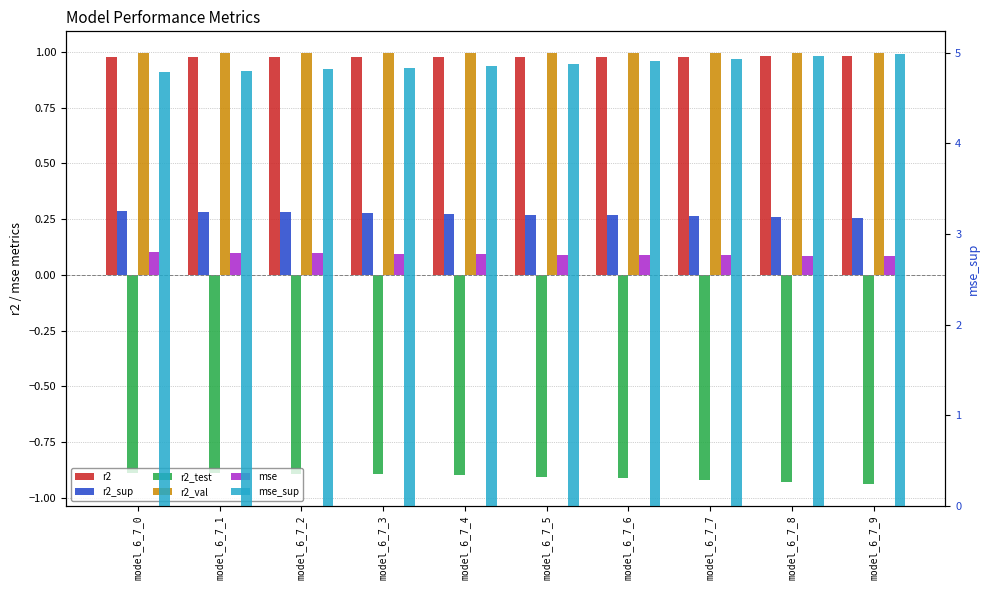

Reading right to left, list all the values displayed in this chart.

r2: 1.0	1.0	1.0	1.0	1.0	1.0	1.0	1.0	1.0	1.0
r2_sup: 0.3	0.3	0.3	0.3	0.3	0.3	0.3	0.3	0.3	0.3
r2_test: -0.9	-0.9	-0.9	-0.9	-0.9	-0.9	-0.9	-0.9	-0.9	-0.9
r2_val: 1.0	1.0	1.0	1.0	1.0	1.0	1.0	1.0	1.0	1.0
mse: 0.1	0.1	0.1	0.1	0.1	0.1	0.1	0.1	0.1	0.1
mse_sup: 5.0	5.0	4.9	4.9	4.9	4.9	4.8	4.8	4.8	4.8